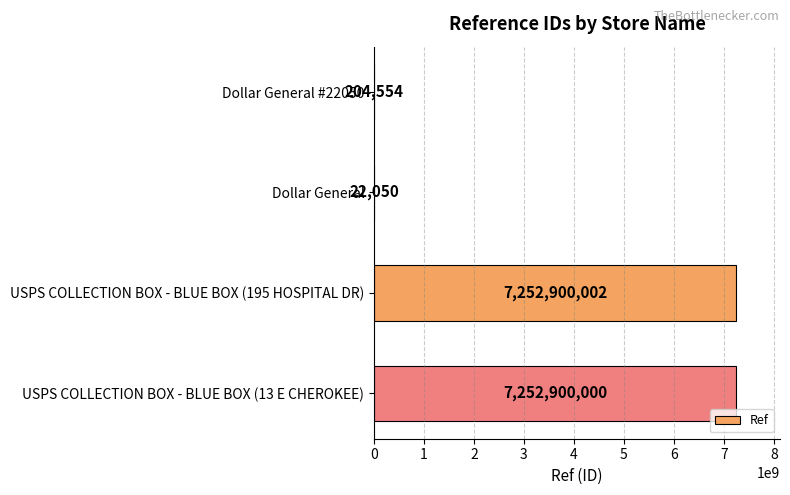

What value does the data have at USPS COLLECTION BOX - BLUE BOX (195 HOSPITAL DR)?

7252900002